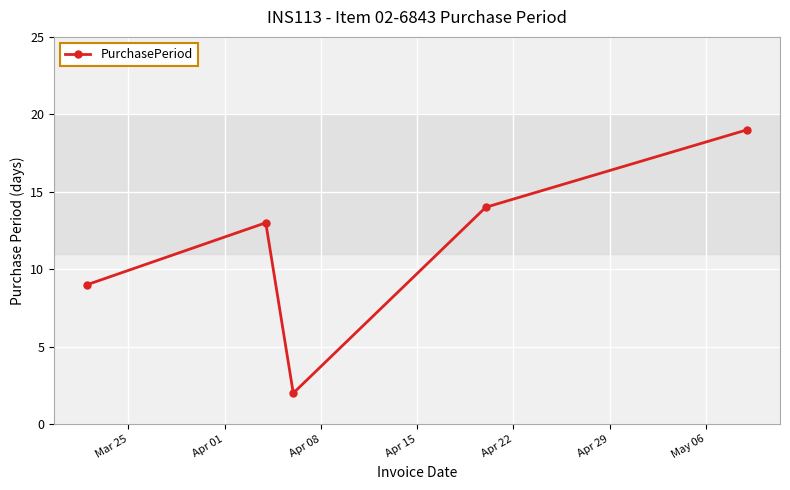

Reading right to left, list all the values displayed in this chart.

19	14	2	13	9